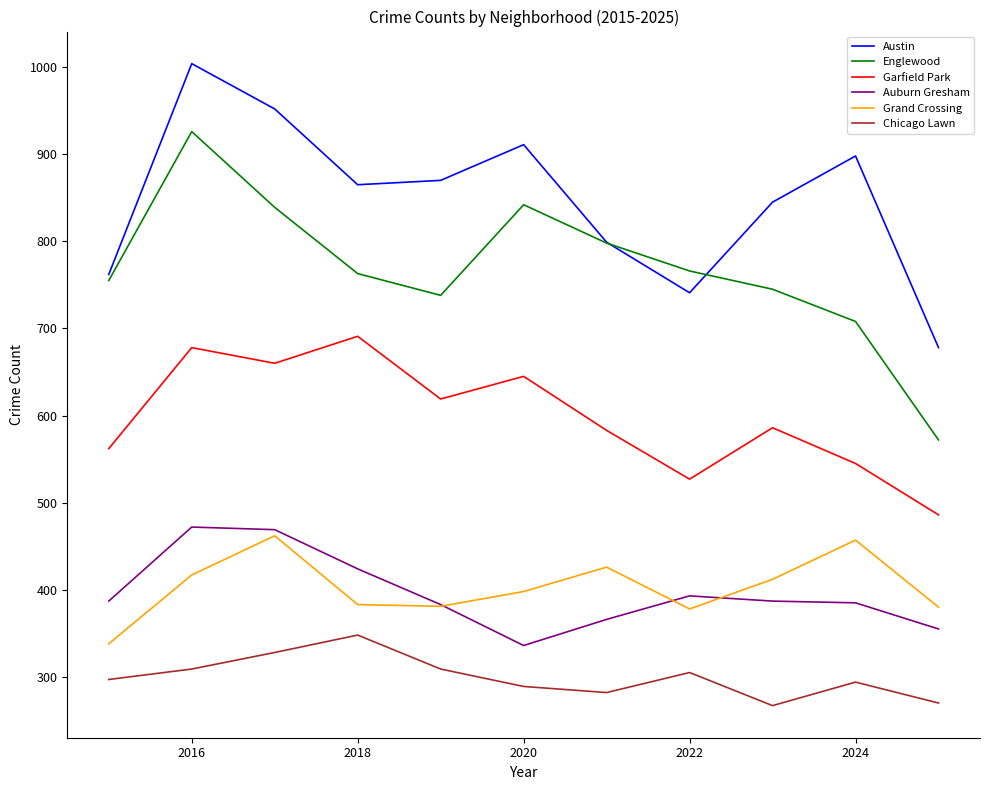

True or false: Auburn Gresham and Garfield Park intersect in this chart.

False